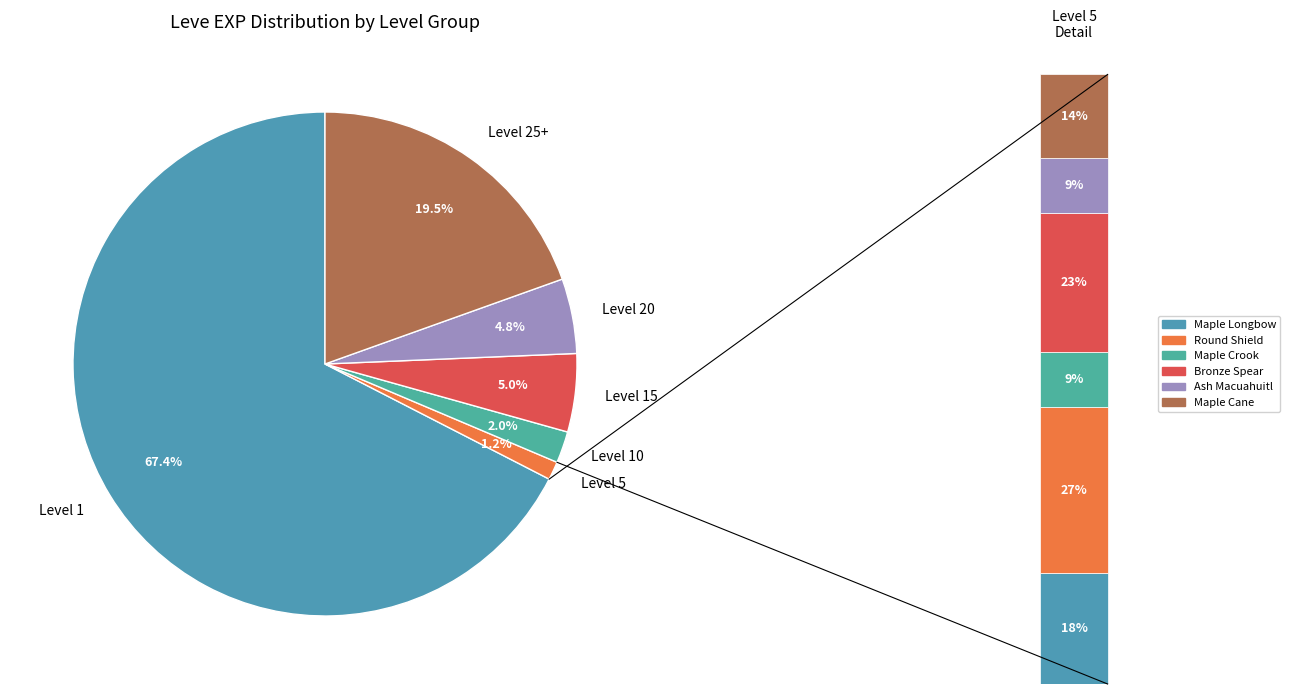

Does Maple Crook represent more than half of the total?

No